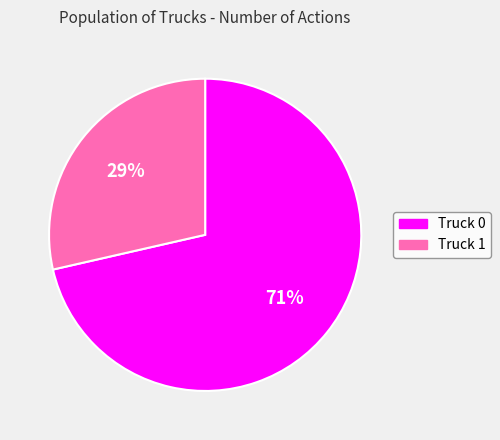

True or false: Truck 1 accounts for 18% of the total.

False